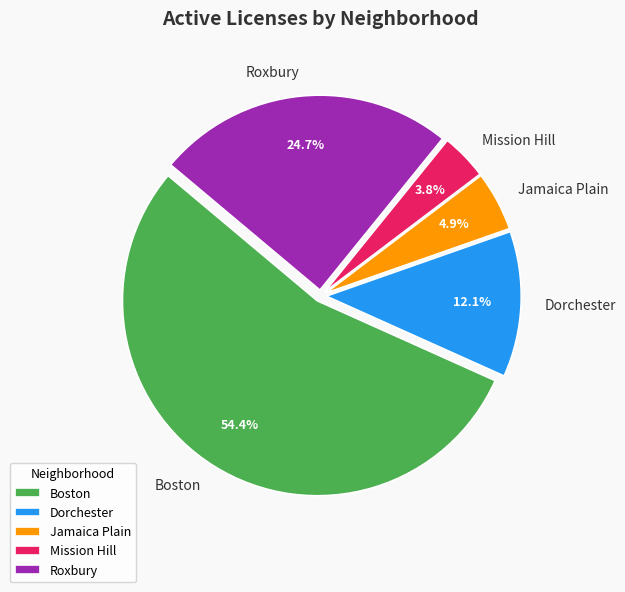

Count the number of slices in the pie.

5